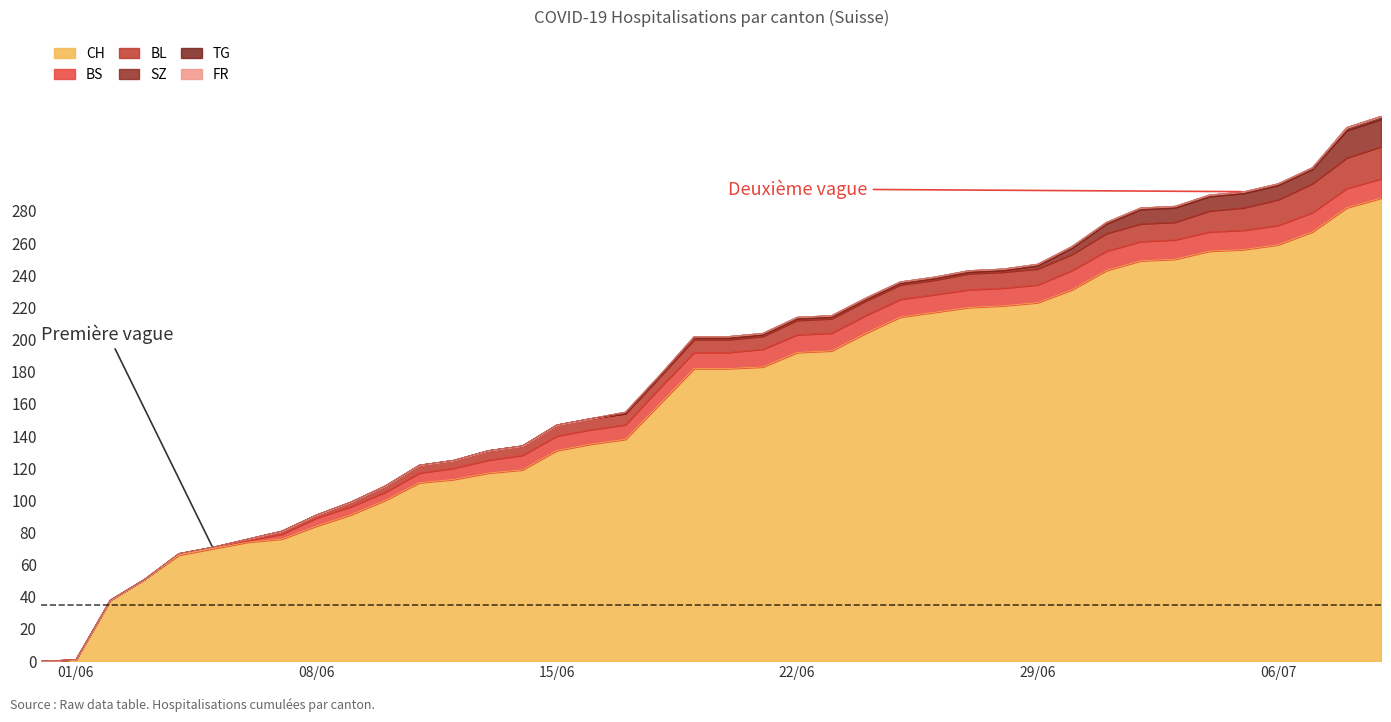

What is the average value of the SZ series?

3